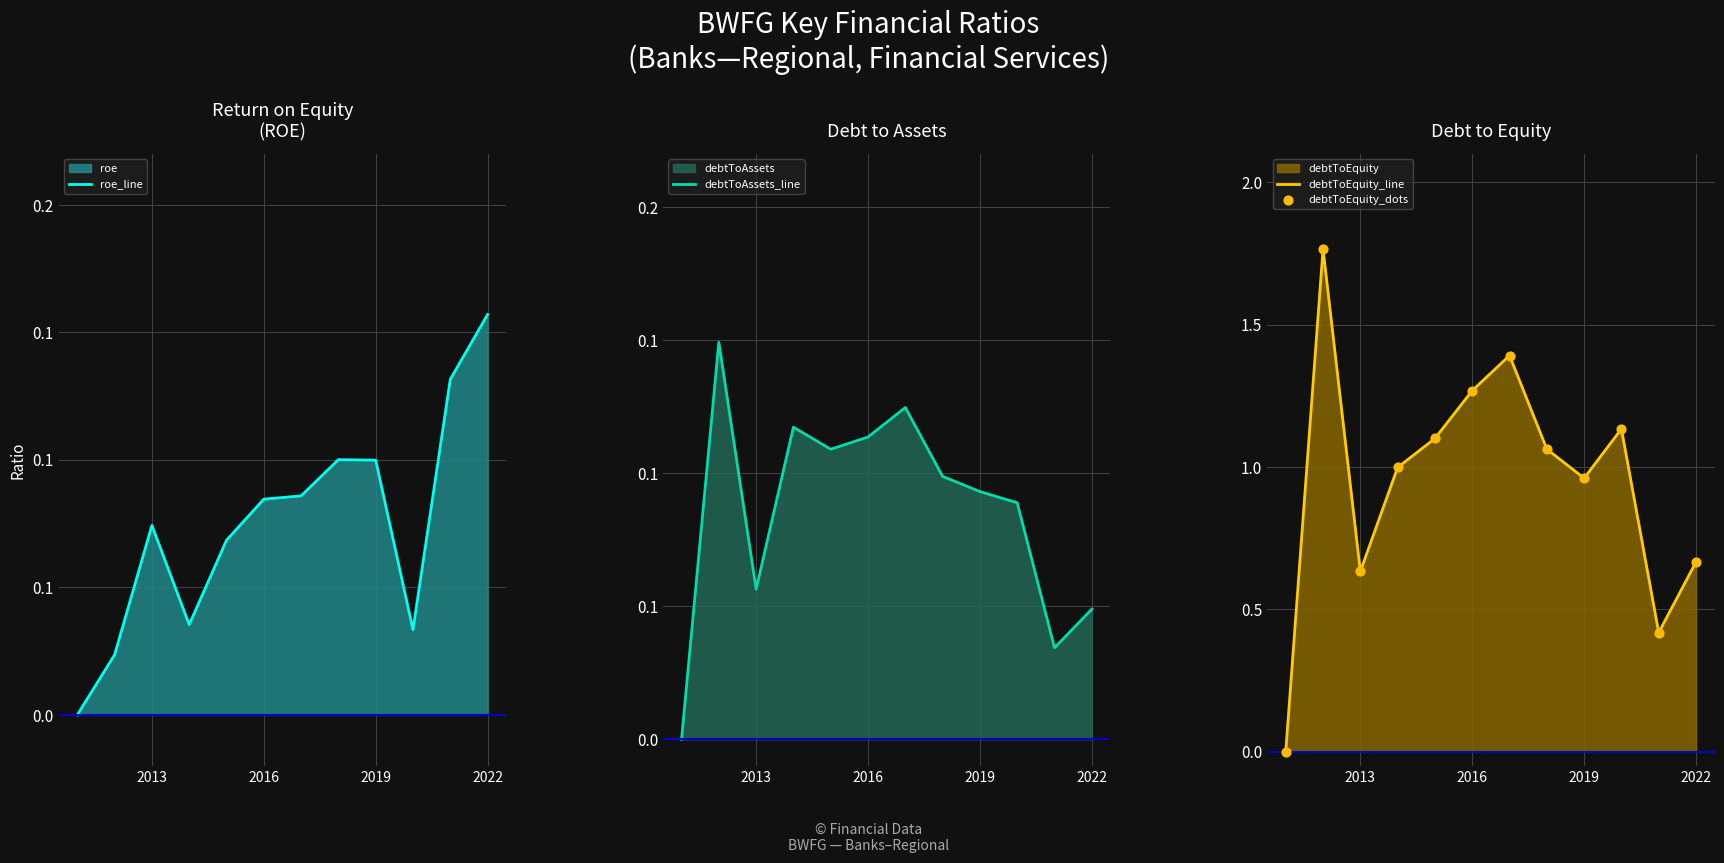

Which series reaches the minimum Y coordinate?

roe_line